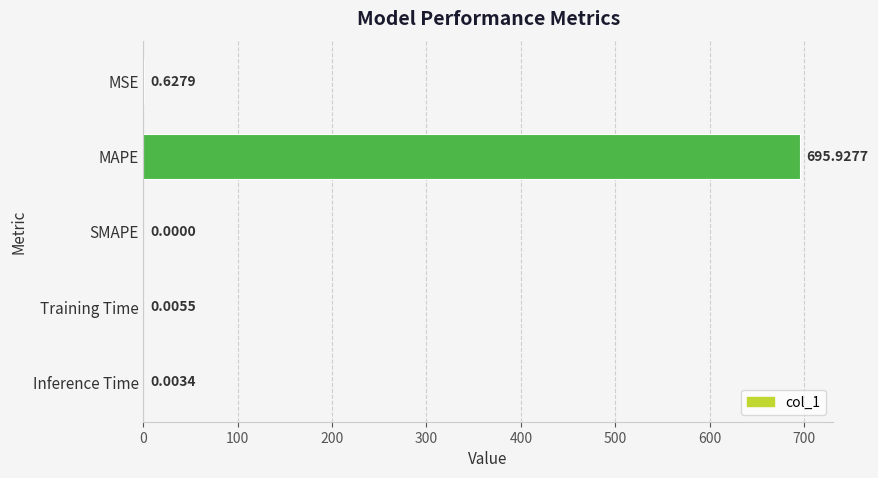

At which label is the value closest to 347?

MSE